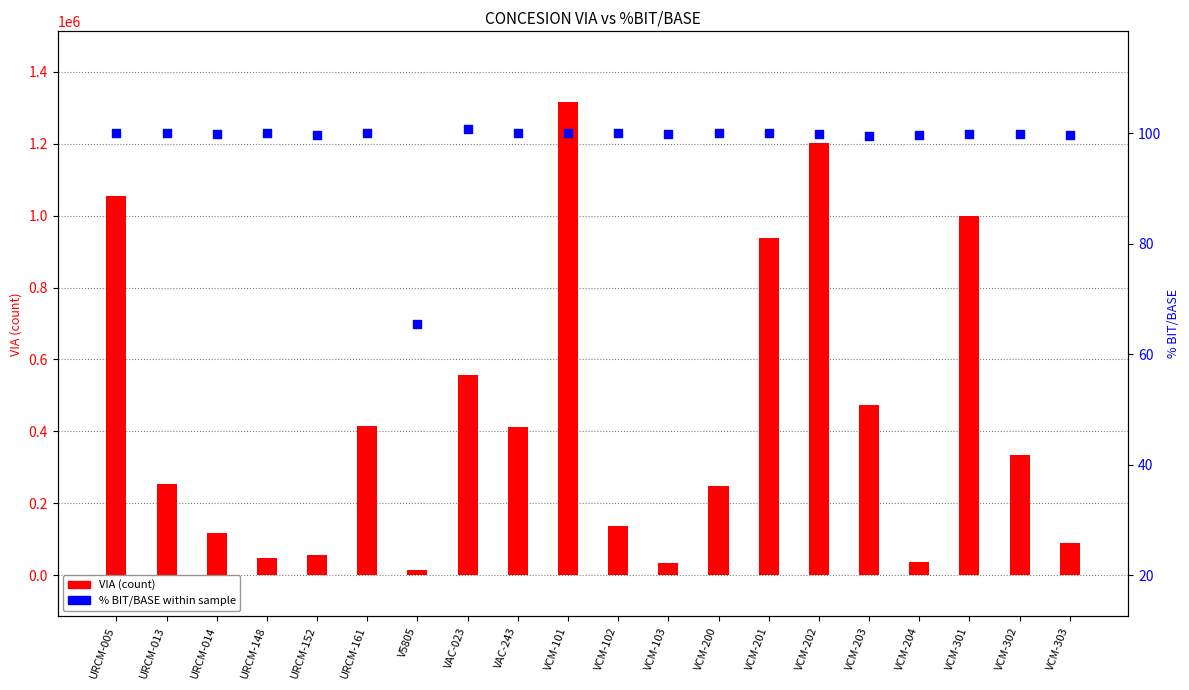

At how many categories does at least one series exceed 789091?

5